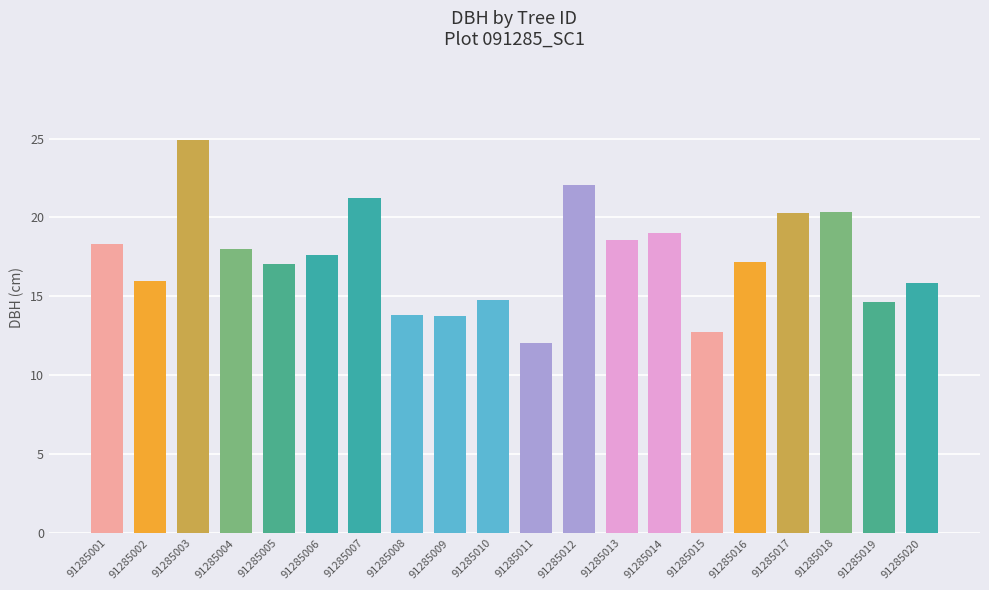

Where is the data nearest to the value 18?

91285004